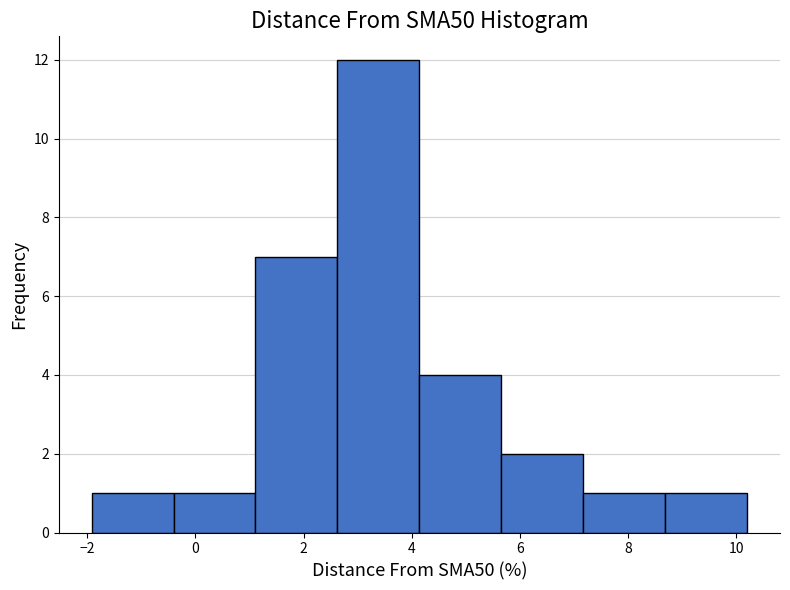

Reading left to right, list every bar in this chart as the range it spans on the x-axis followed by its height. Neither the bar edges nor the heights are printed on the chart, so give them approximately, as read against the axes.

-2.0 to -0.4: 1
-0.4 to 1.2: 1
1.2 to 2.6: 7
2.6 to 4.2: 12
4.2 to 5.6: 4
5.6 to 7.2: 2
7.2 to 8.6: 1
8.6 to 10.2: 1